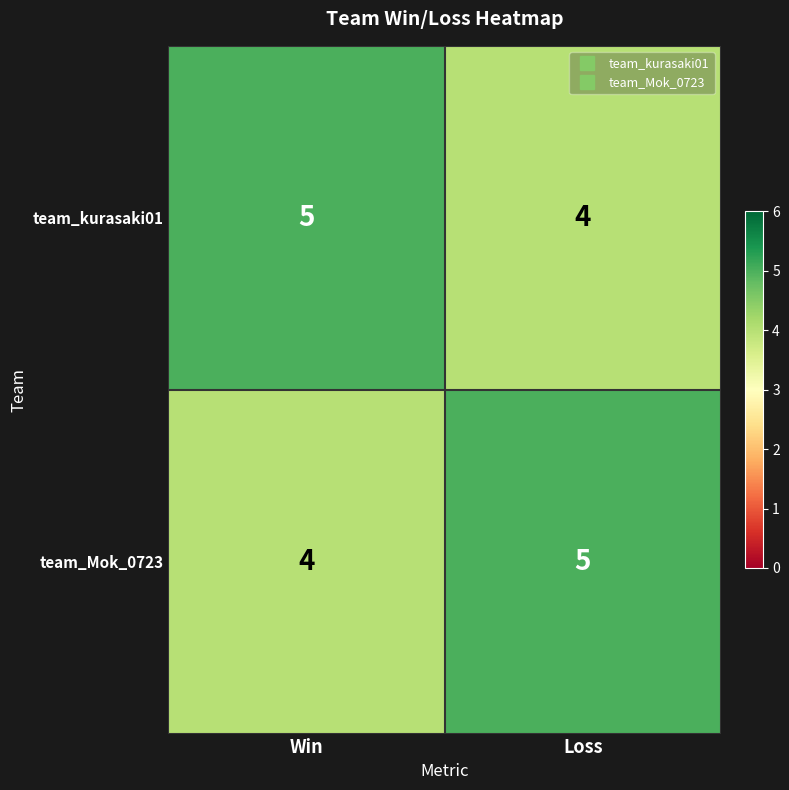

What is the lowest value of the team_kurasaki01 series?

4